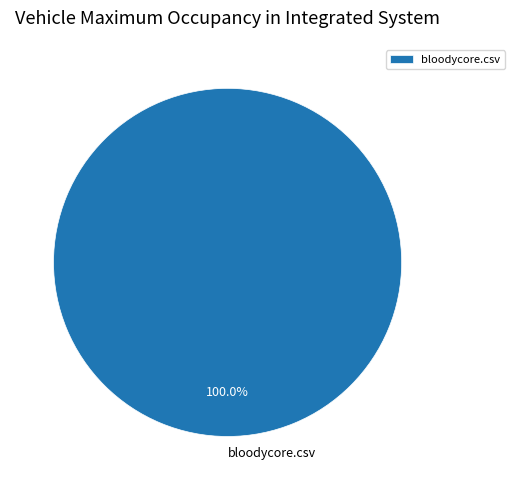

Is it true that bloodycore.csv is 100% of the pie?

True